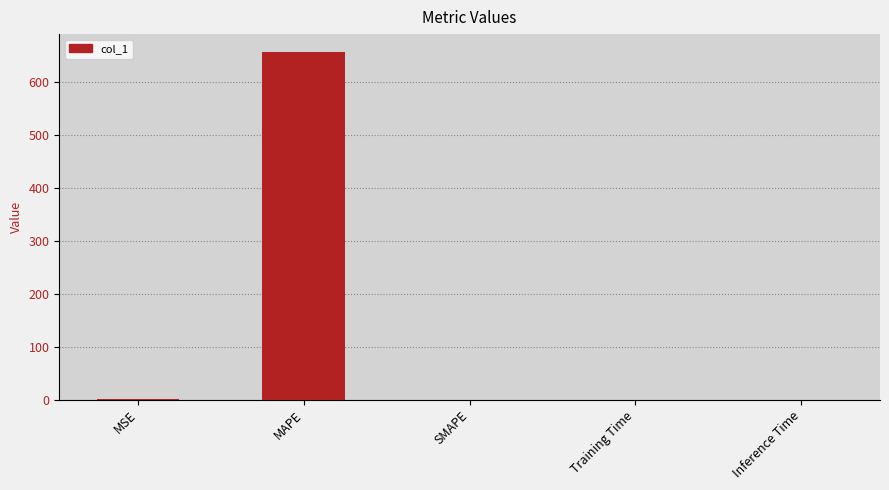

Which label corresponds to the largest value in the chart?

MAPE